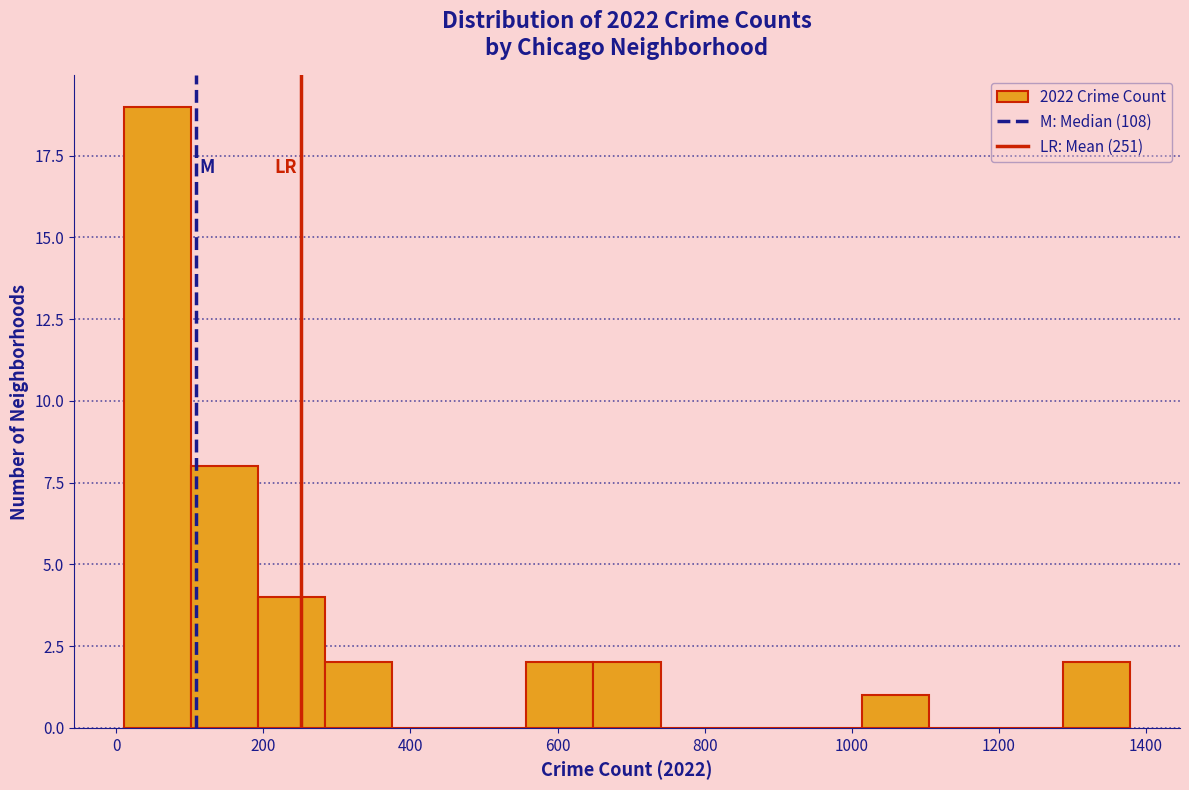

What is the height of the bar covering 280 to 380 on the x-axis? Neither the bar edges nor the heights are printed on the chart, so give them approximately, as read against the axes.

2